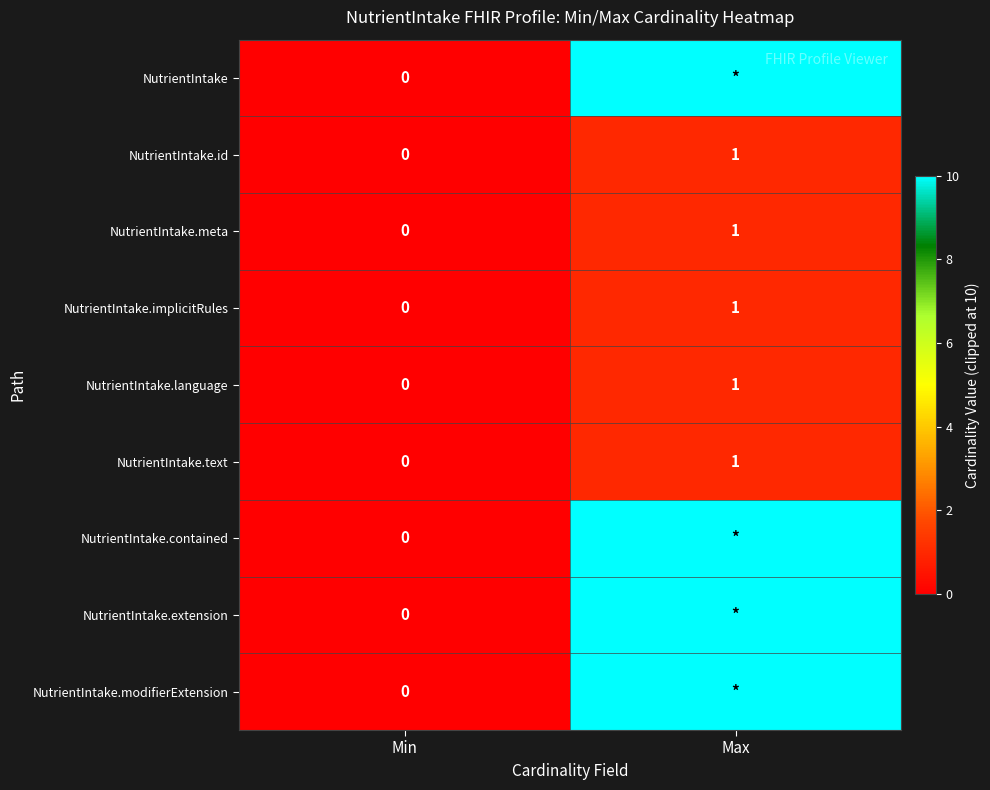

List the labels in order of NutrientIntake.language value, smallest first.

Min, Max